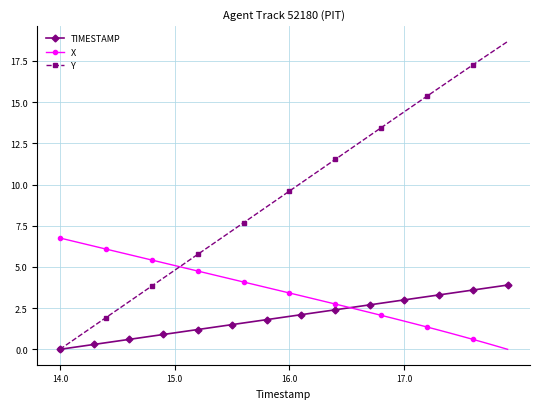

How many times do X and Y cross each other?

1